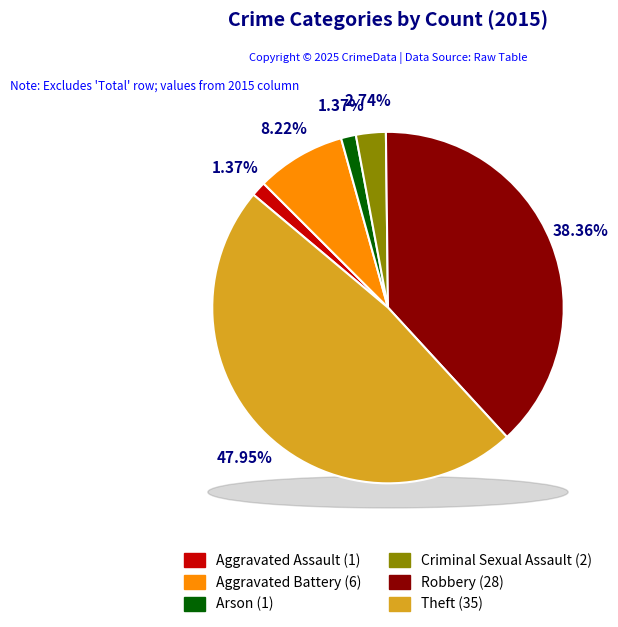

Is it true that Criminal Sexual Assault is 12% of the pie?

False